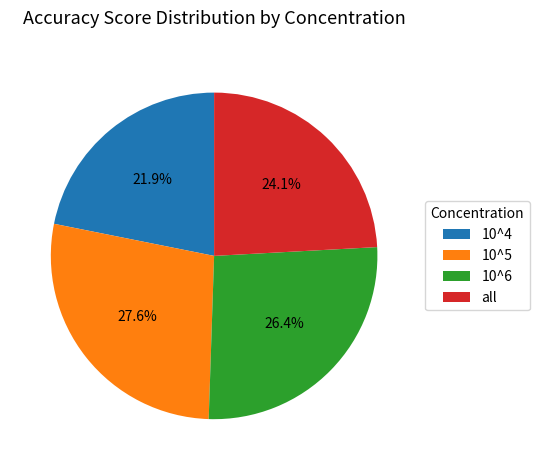

True or false: all accounts for 24% of the total.

True